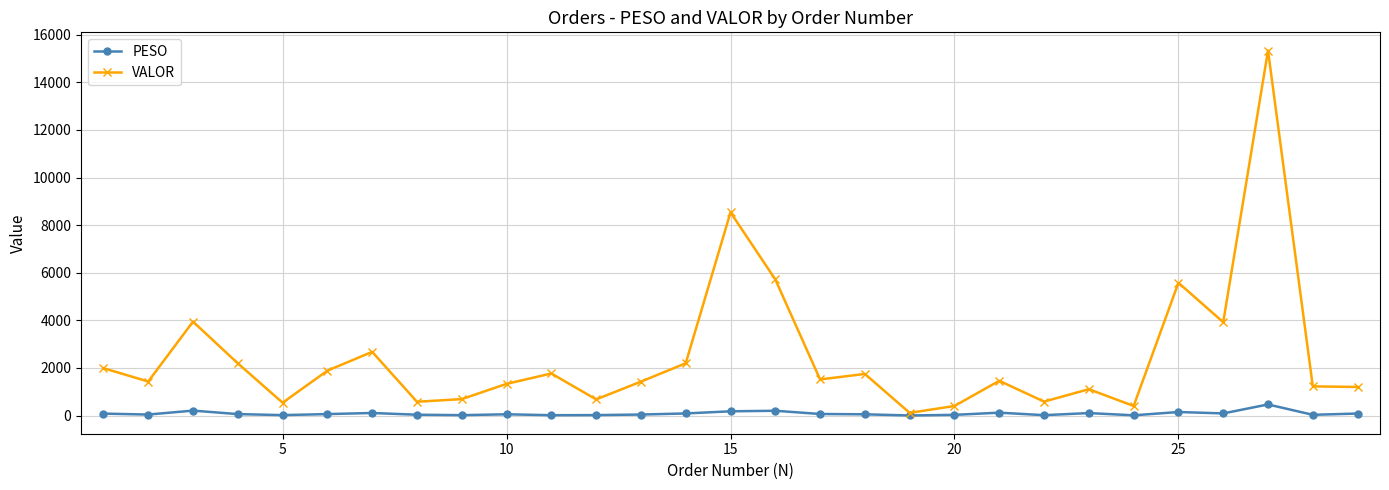

Which series has the widest spread of values?

VALOR